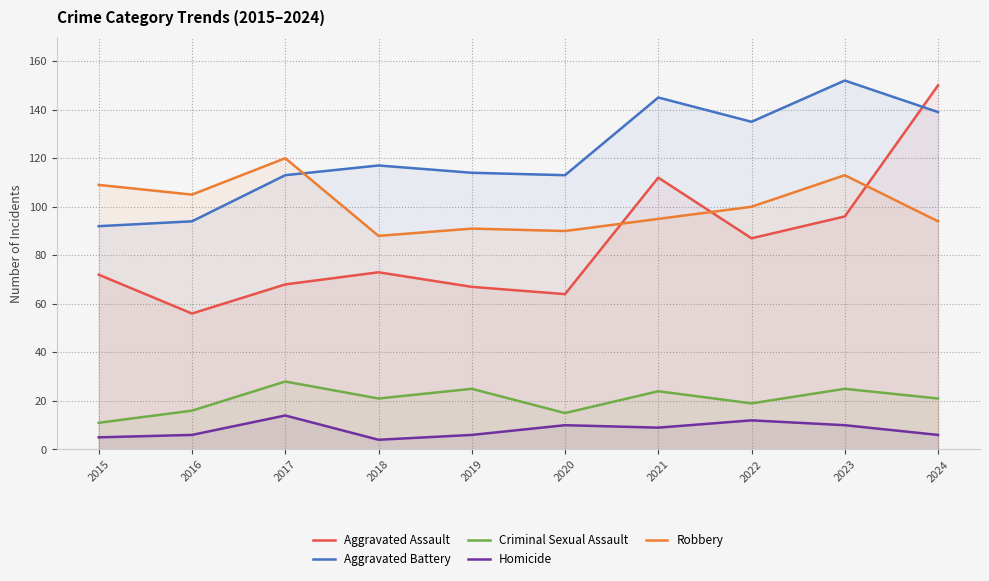

Which series has the largest range (max minus min)?

Aggravated Assault